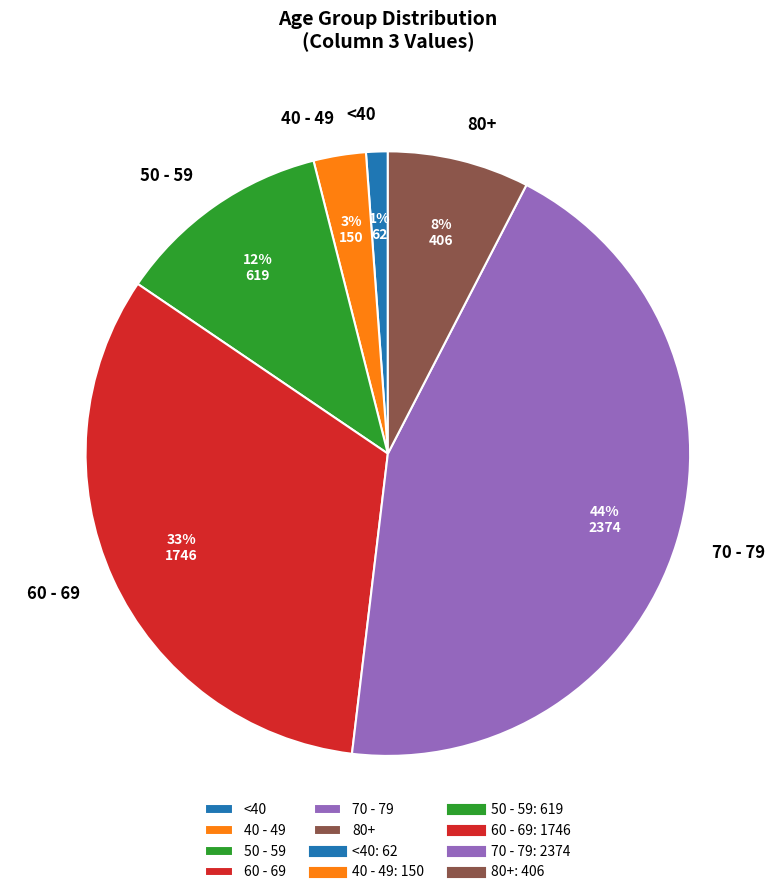

Is it true that 60 - 69 is 33% of the pie?

True